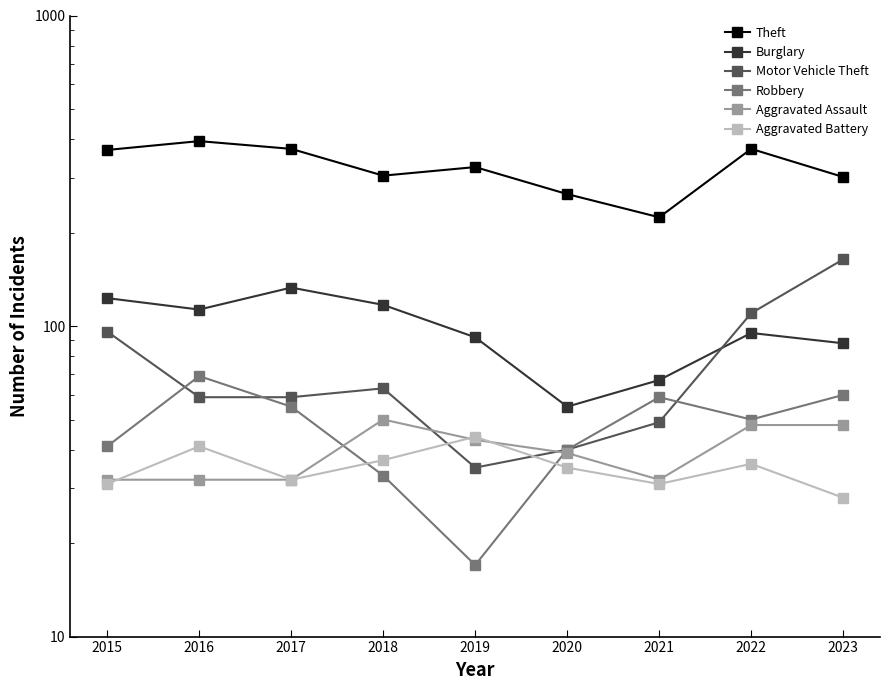

The Motor Vehicle Theft series shows 110 at 2022. True or false?

True